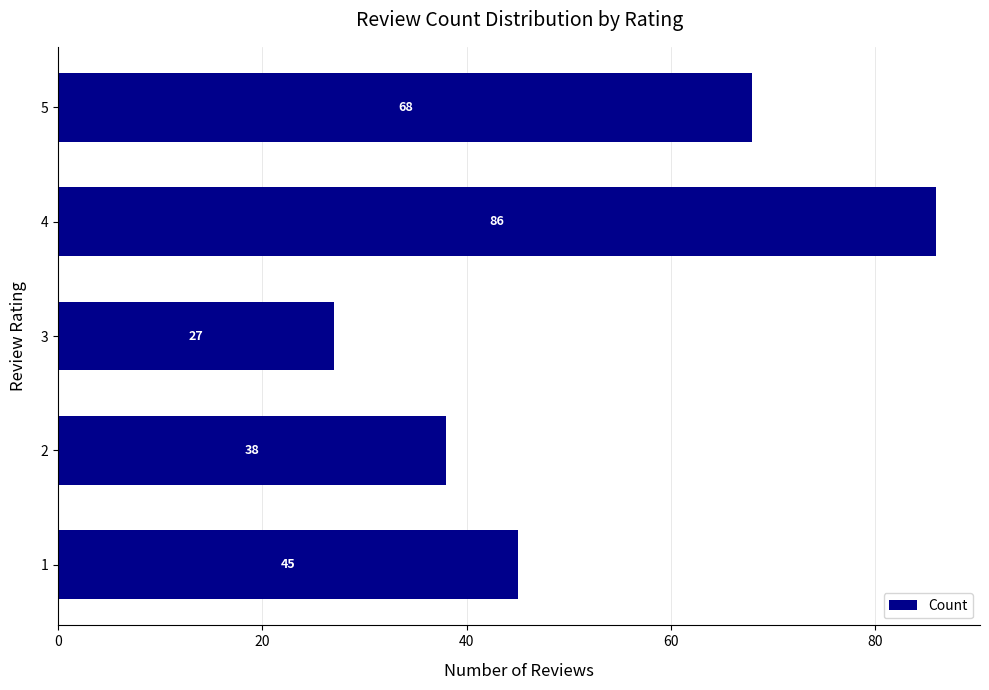

Reading top to bottom, what are all the values shown in this chart?

5=68	4=86	3=27	2=38	1=45